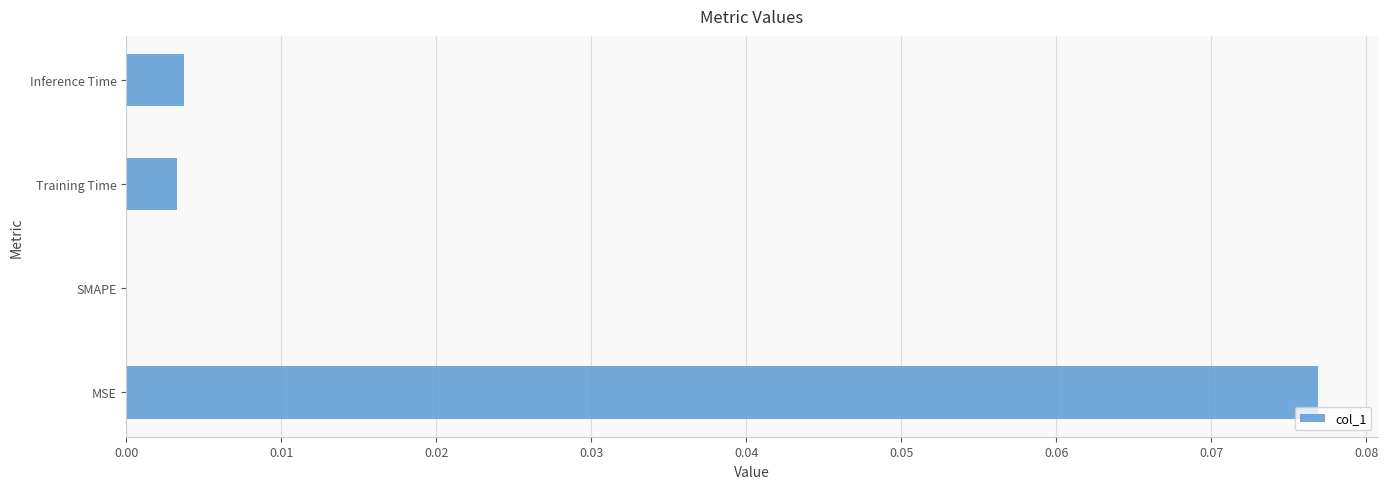

Does the chart contain stacked bars?

No